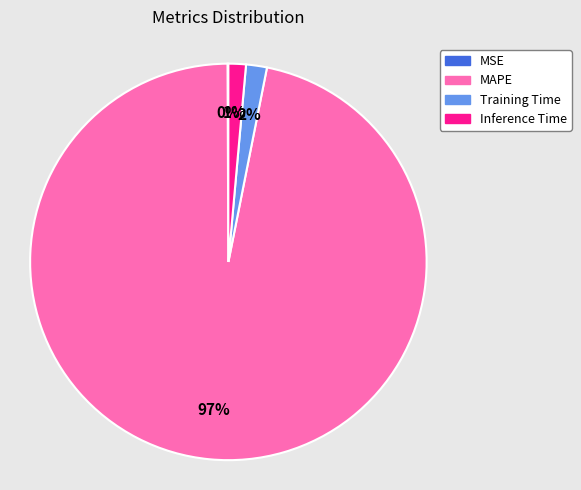

Does any single category account for the majority?

Yes